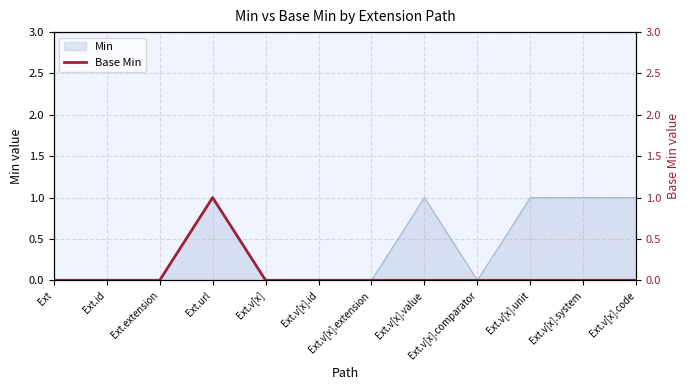

What is the label of the 6th point from the left?

Ext.v[x].id